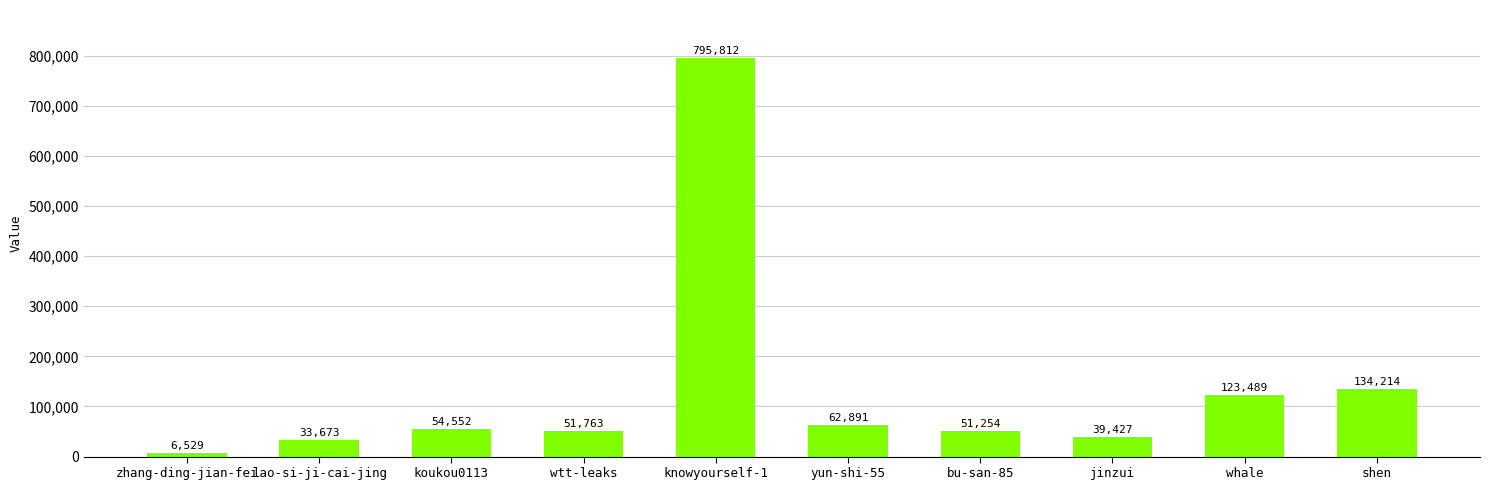

What is the label of the 1st bar from the right?

shen